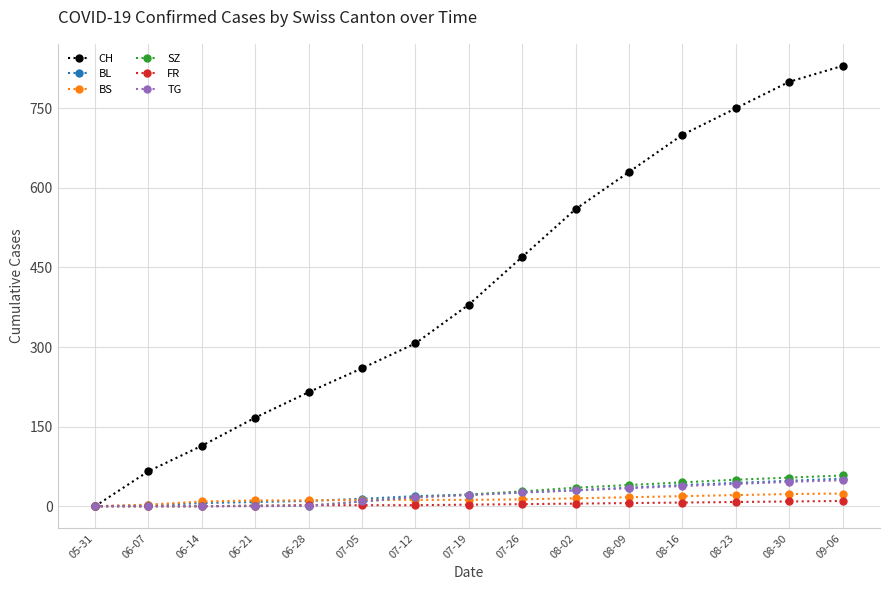

How many data points does each series have?

15